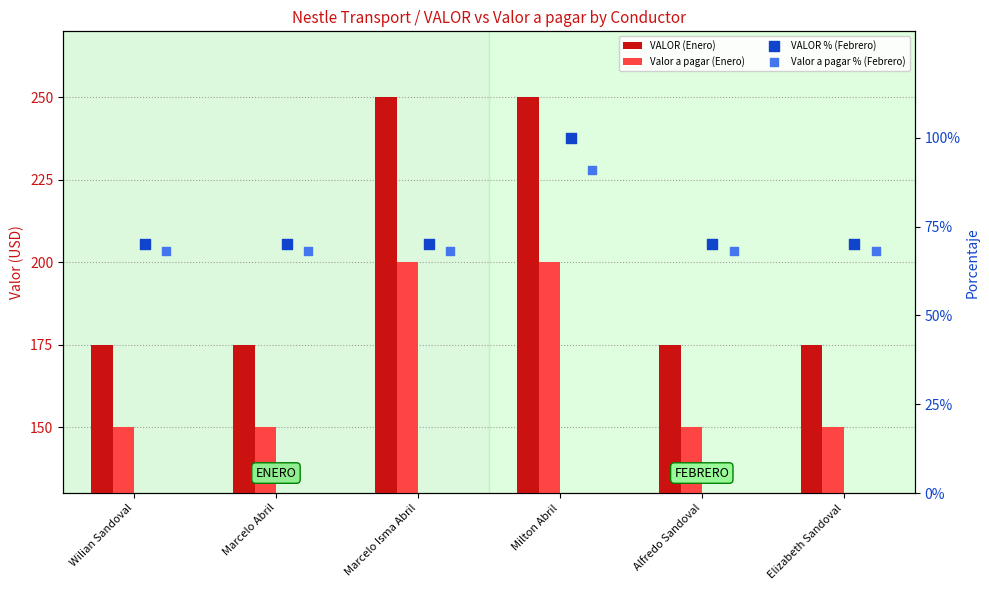

Which series has the largest Y range (max minus min)?

VALOR (Enero)